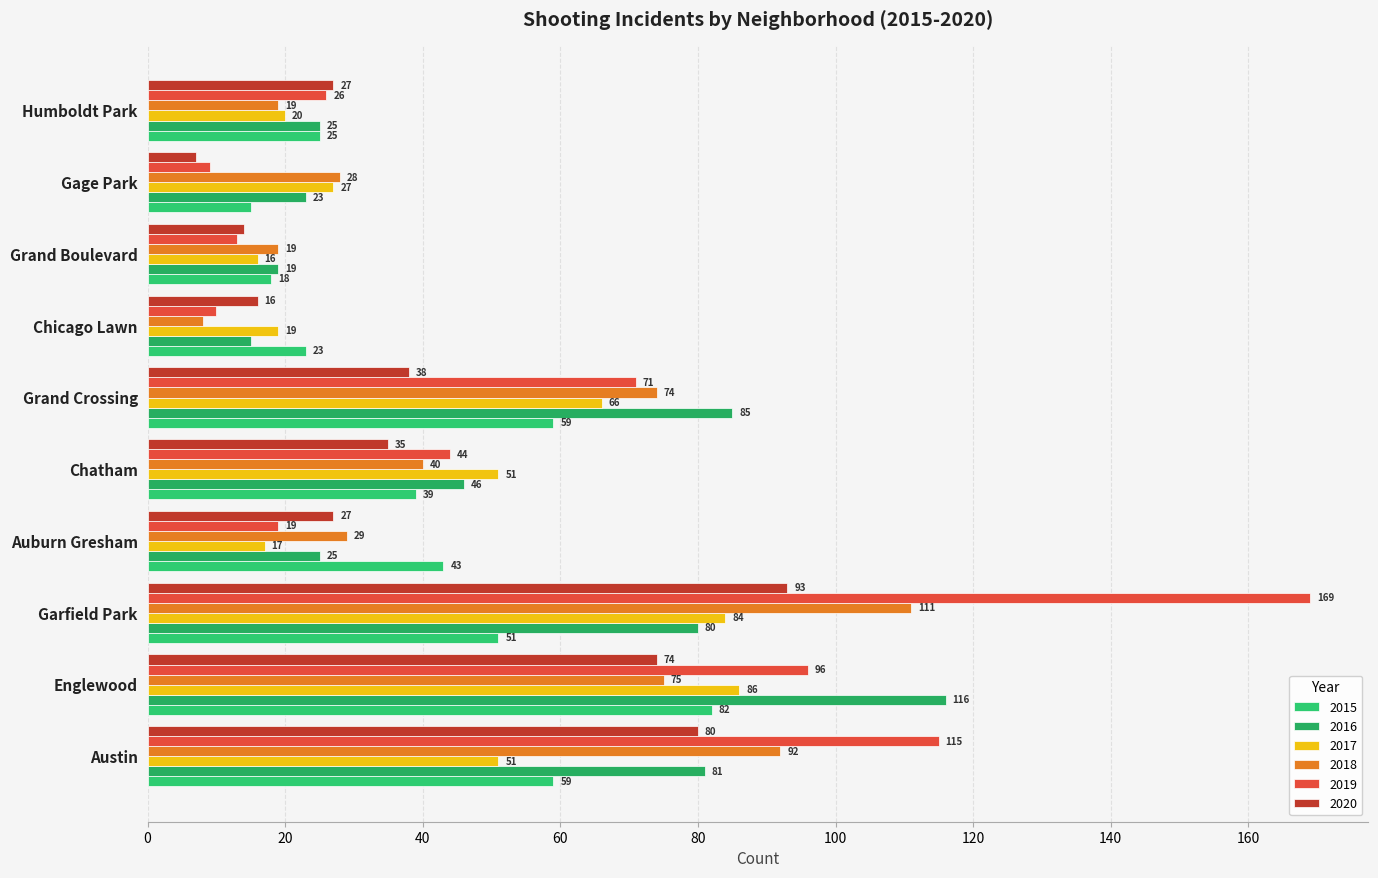

How many data points in 2015 are less than 43?

5